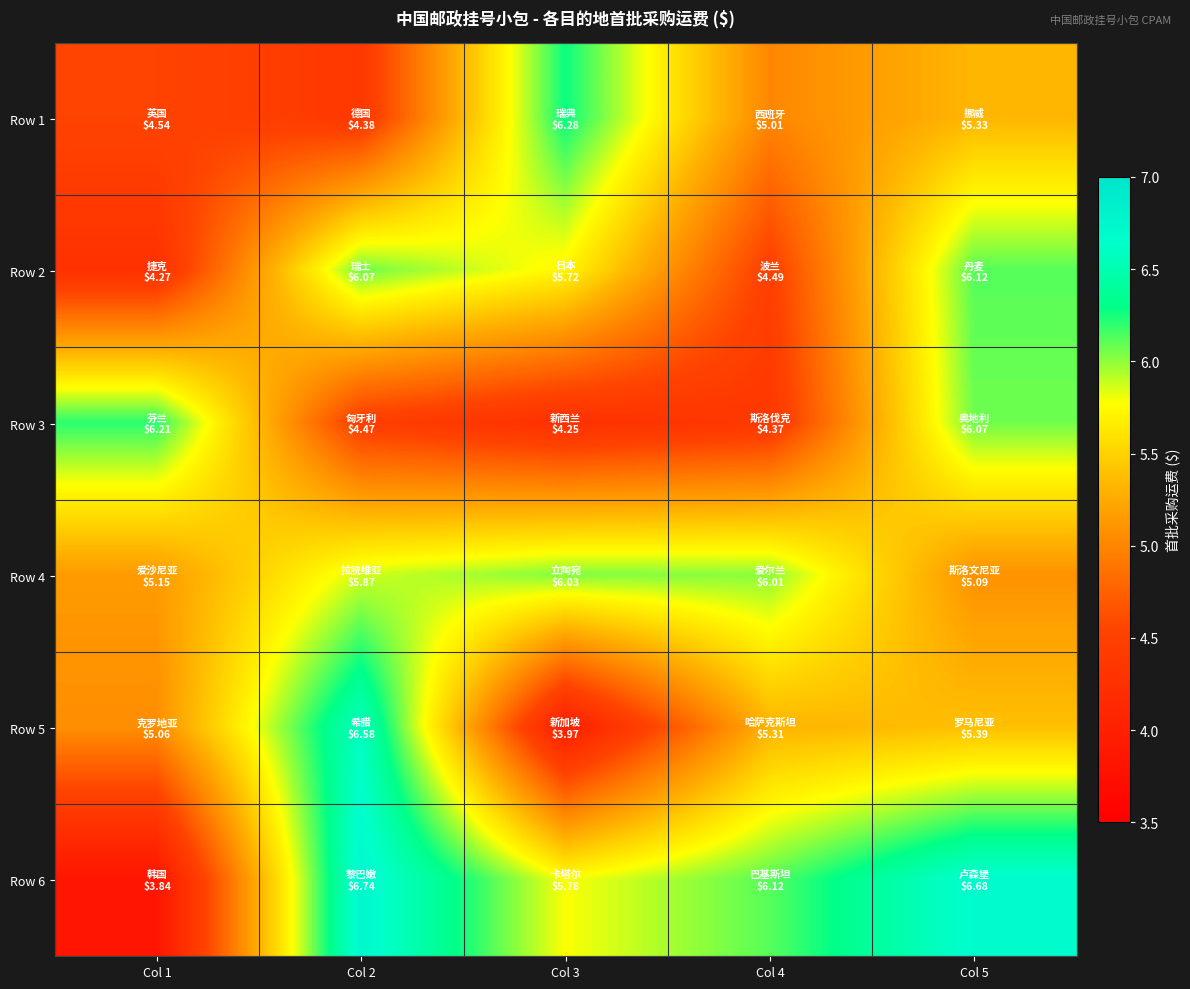

Reading right to left, what are all the values shown in this chart?

Row 1: Col 5=5.3	Col 4=5.0	Col 3=6.3	Col 2=4.4	Col 1=4.5
Row 2: Col 5=6.1	Col 4=4.5	Col 3=5.7	Col 2=6.1	Col 1=4.3
Row 3: Col 5=6.1	Col 4=4.4	Col 3=4.2	Col 2=4.5	Col 1=6.2
Row 4: Col 5=5.1	Col 4=6.0	Col 3=6.0	Col 2=5.9	Col 1=5.2
Row 5: Col 5=5.4	Col 4=5.3	Col 3=4.0	Col 2=6.6	Col 1=5.1
Row 6: Col 5=6.7	Col 4=6.1	Col 3=5.8	Col 2=6.7	Col 1=3.8